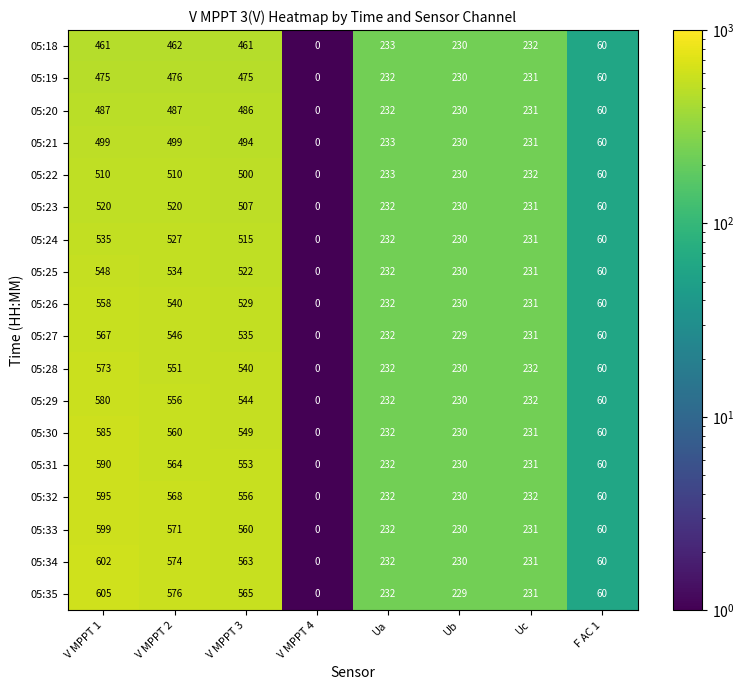

What is the difference between the 05:28 values at V MPPT 1 and Ub?

343